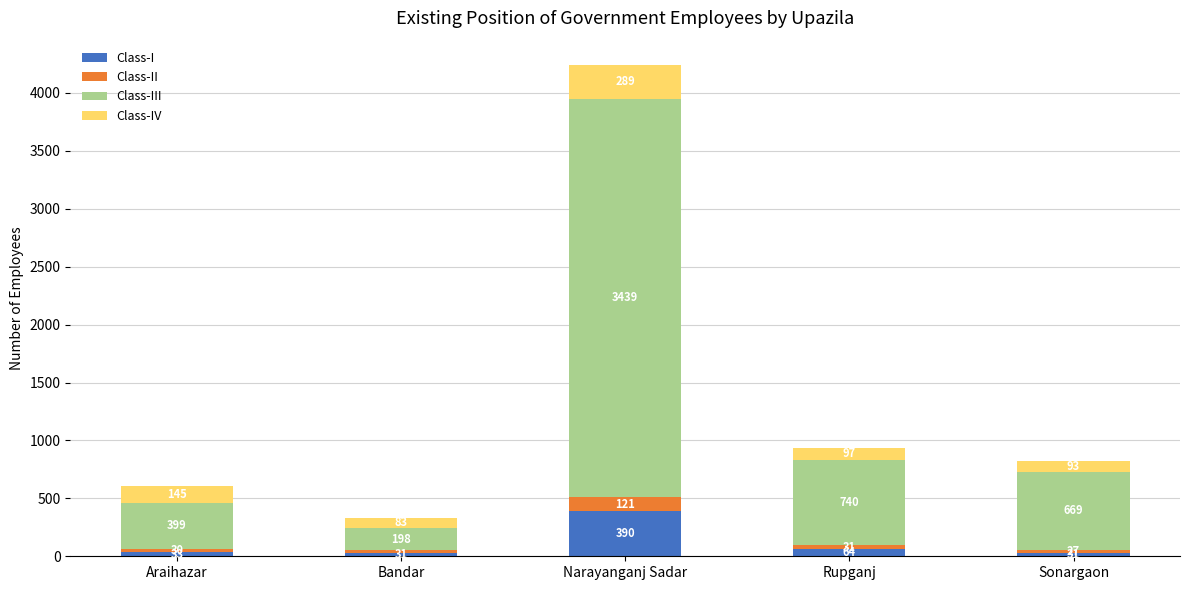

Is it true that Class-I equals 64 at Rupganj?

True